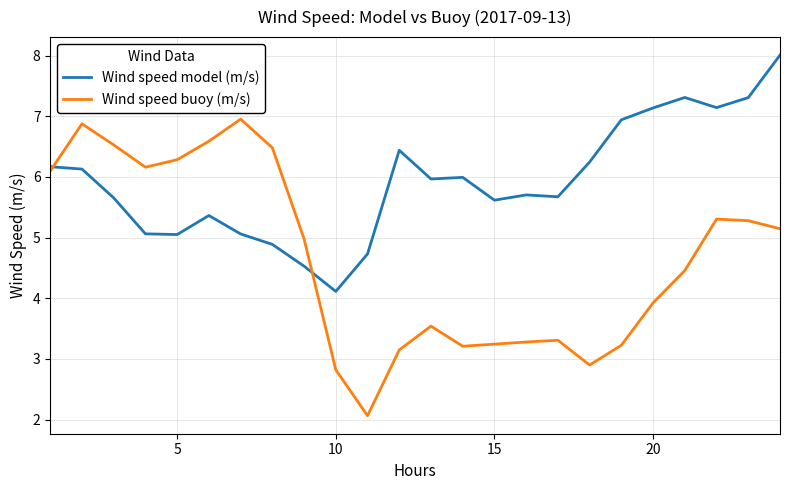

List the series in order of their peak value, highest first.

Wind speed model (m/s), Wind speed buoy (m/s)